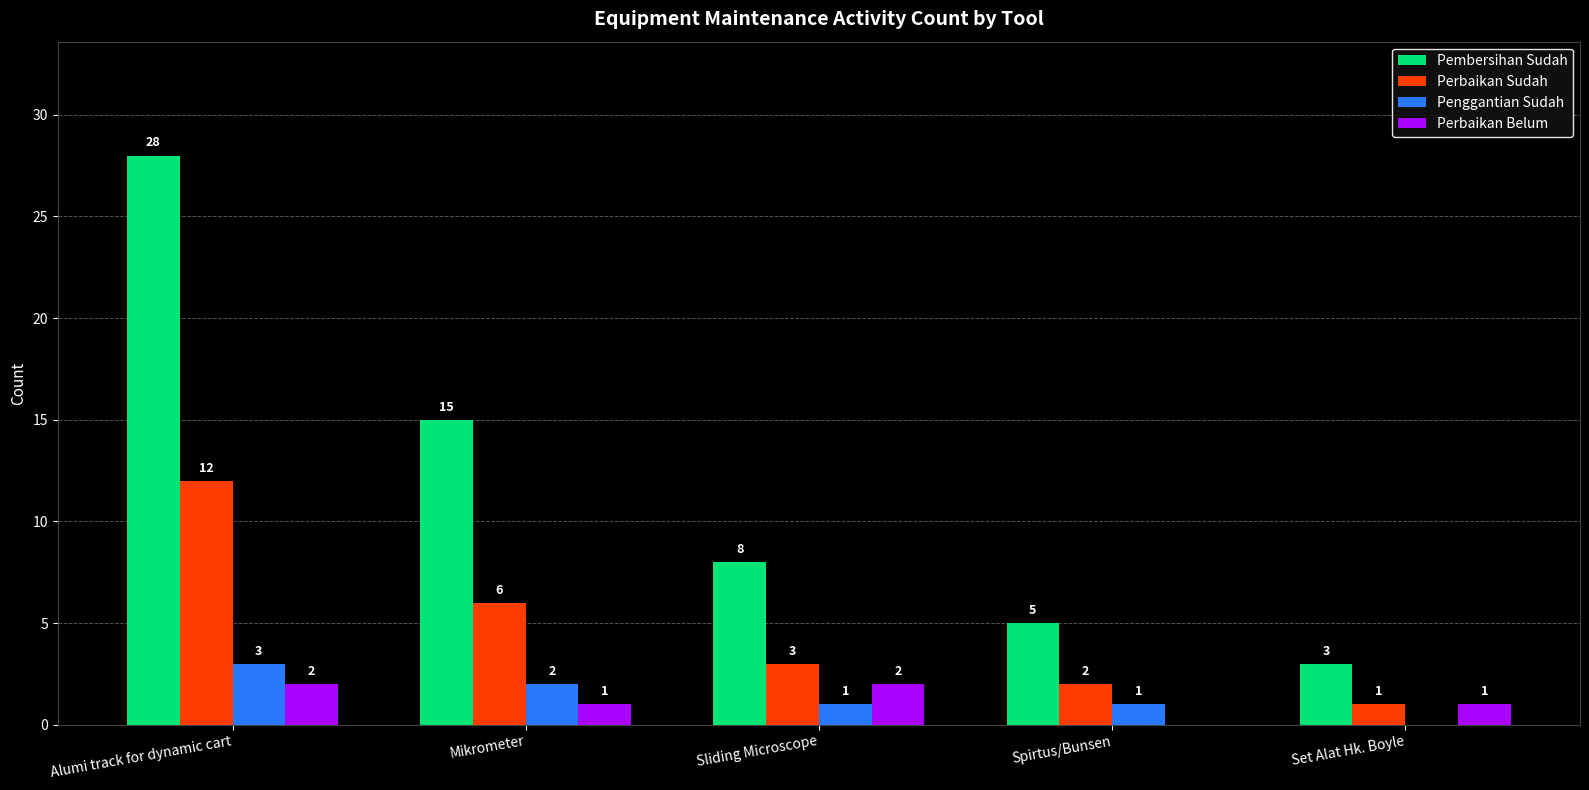

At which label does Penggantian Sudah first exceed 1?

Alumi track for dynamic cart